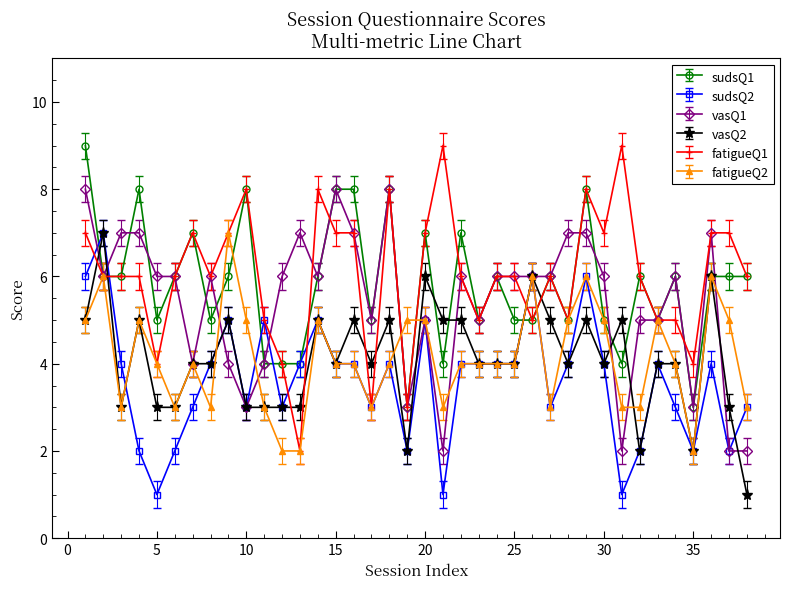

What is the maximum value shown in the chart?

9